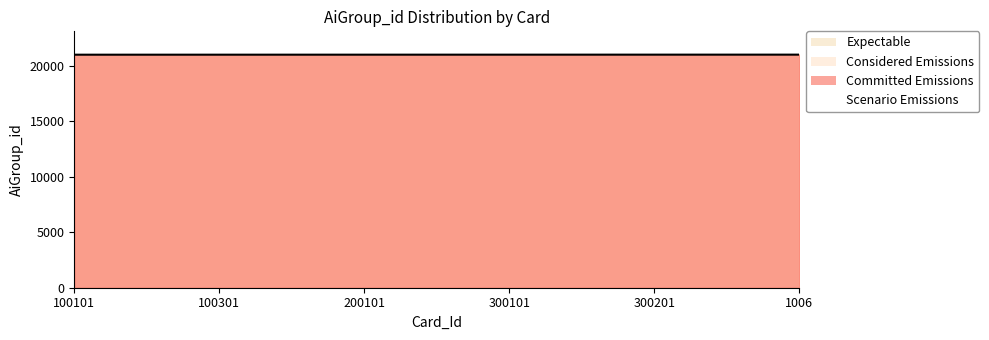

What is the greatest value displayed?

21006